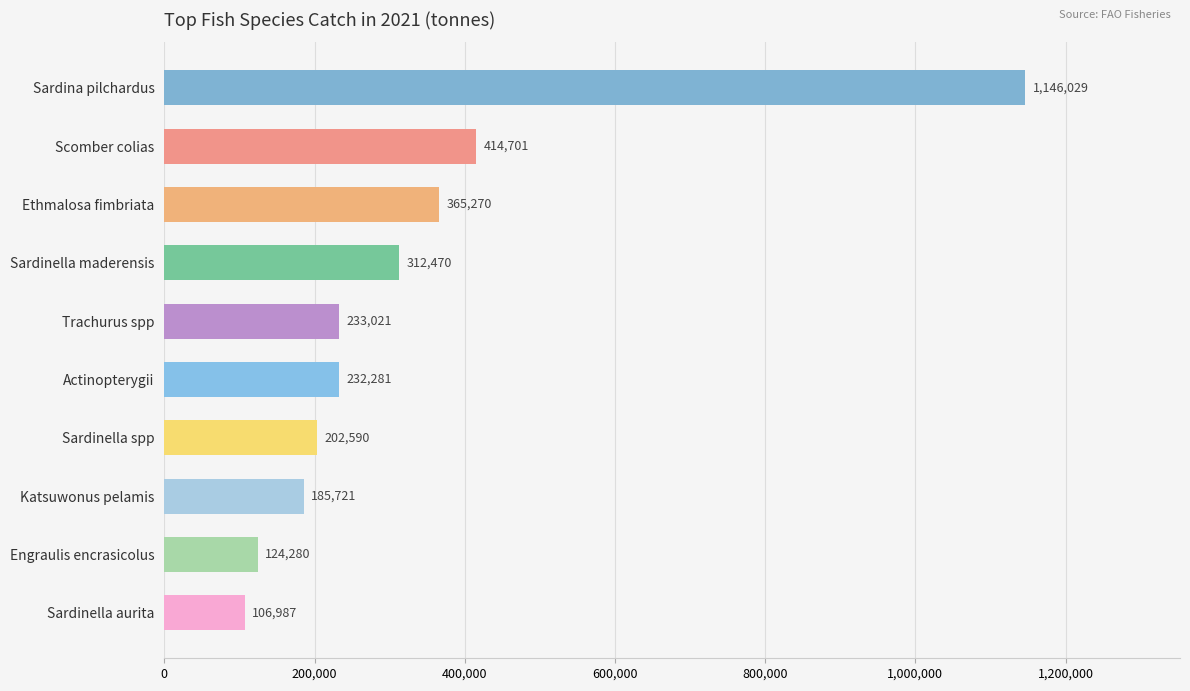

Approximately how many times larger is the value at Trachurus spp compared to Sardinella maderensis?

0.7